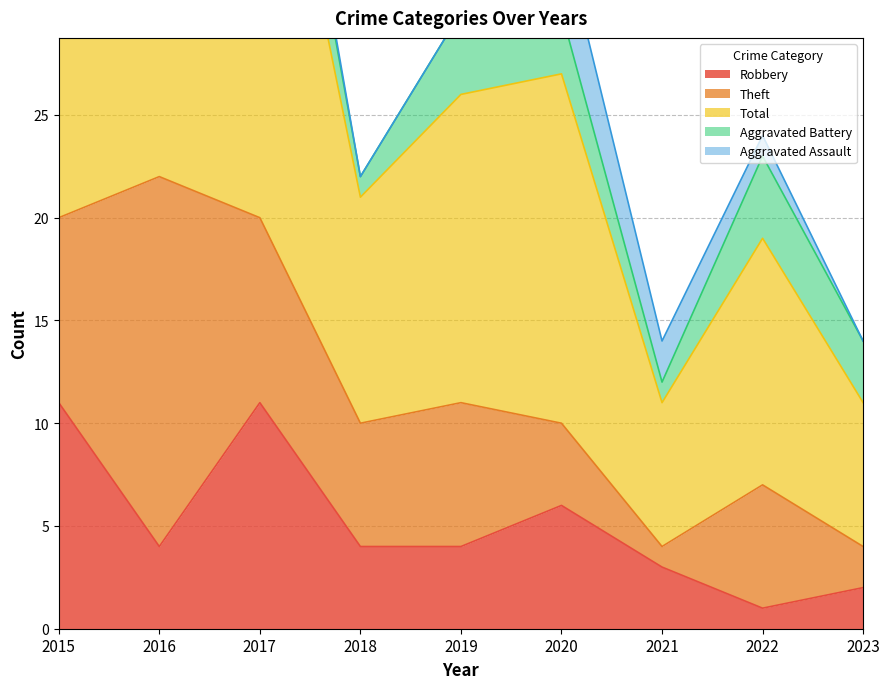

Which has a higher value, 2021 or 2017?

2017